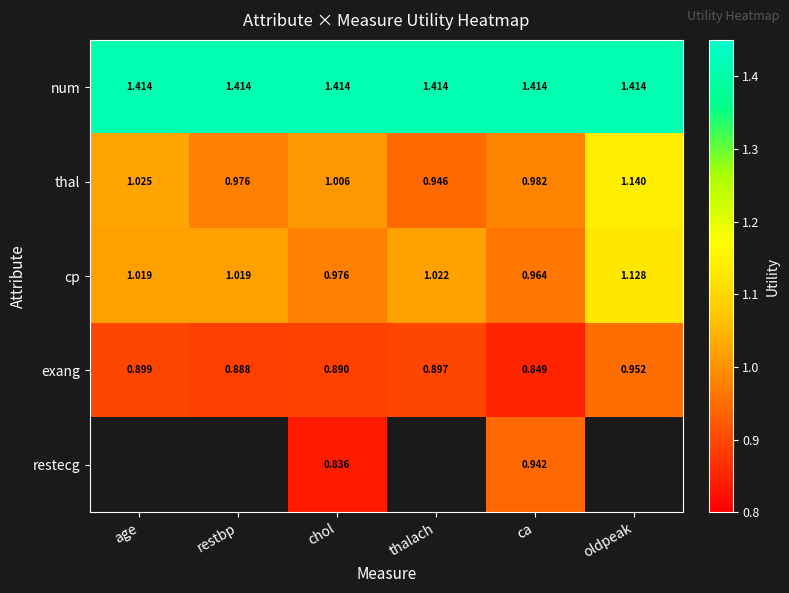

List the labels in order of exang value, smallest first.

ca, restbp, chol, thalach, age, oldpeak